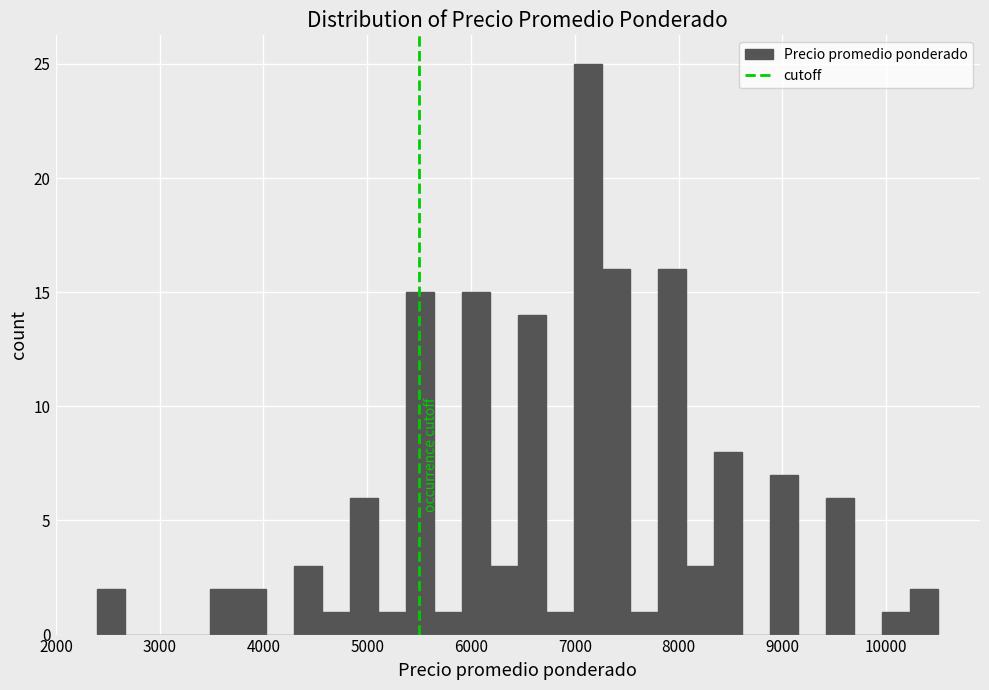

Around what value on the x-axis is the tallest bar? Give the approximate position of its centre, as read against the axis.

7100